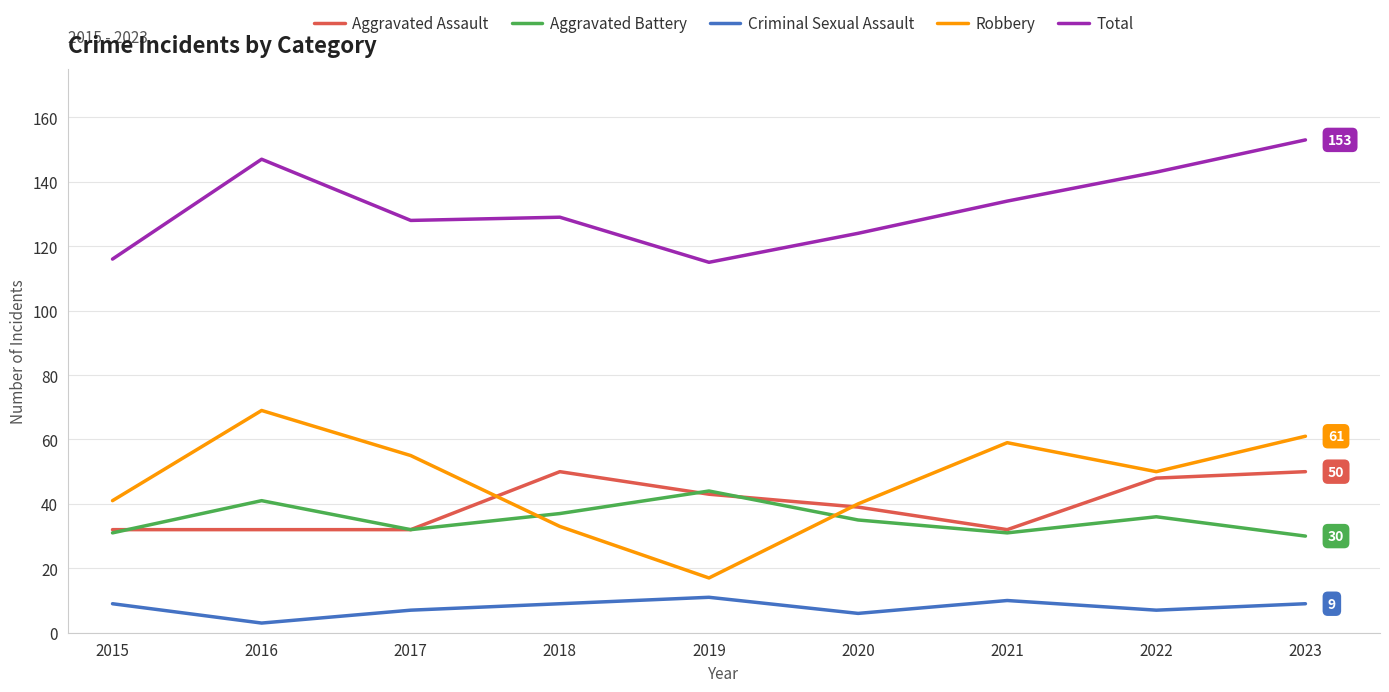

Does the chart display data point markers on the line(s)?

No